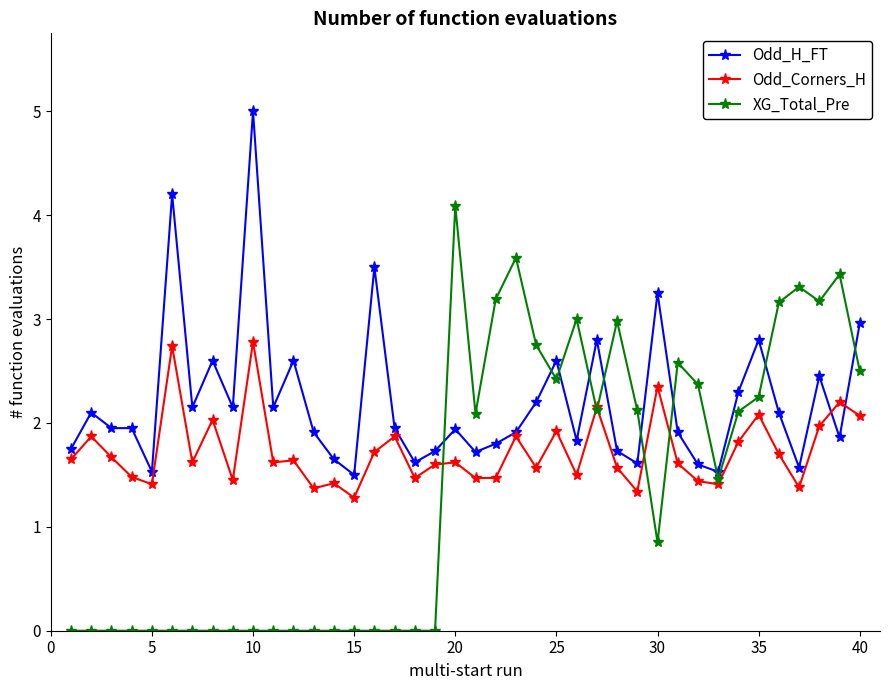

Count the number of data series in this chart.

3